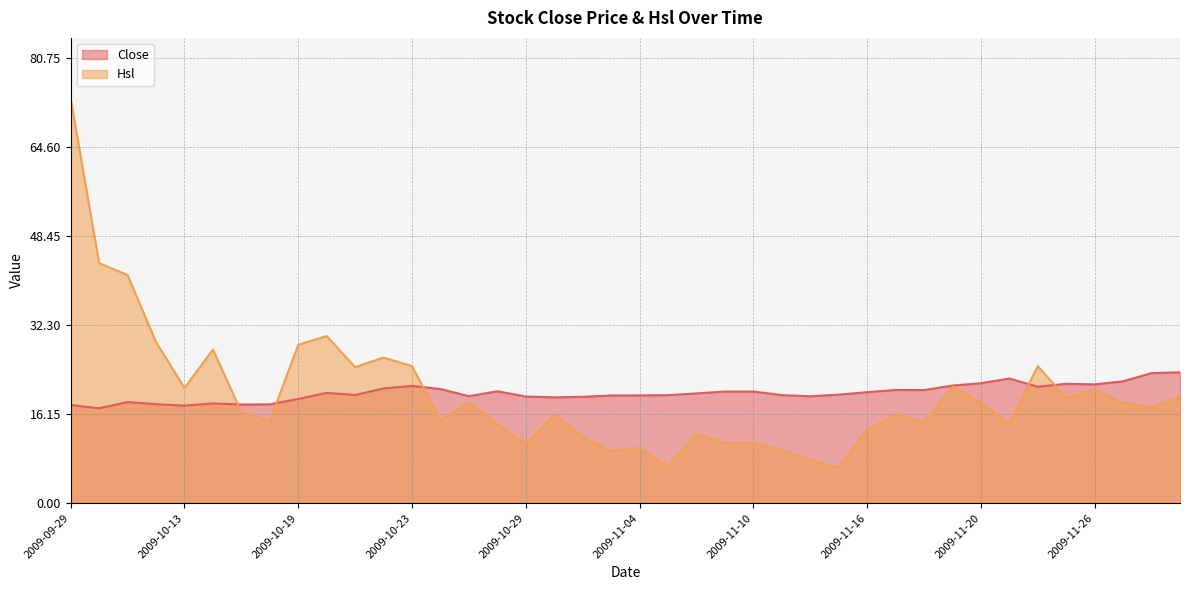

What is the label of the 2nd point from the right?

2009-11-30